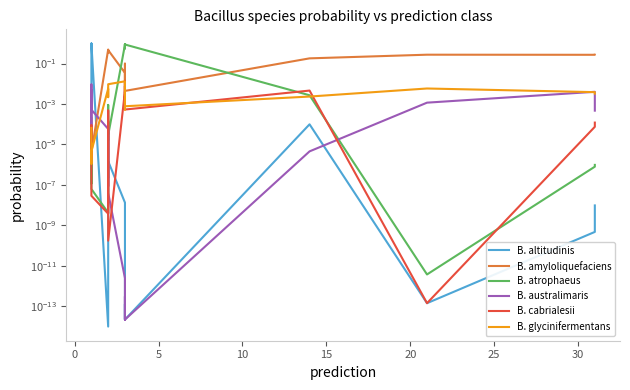

How many times do B. atrophaeus and B. altitudinis cross each other?

1